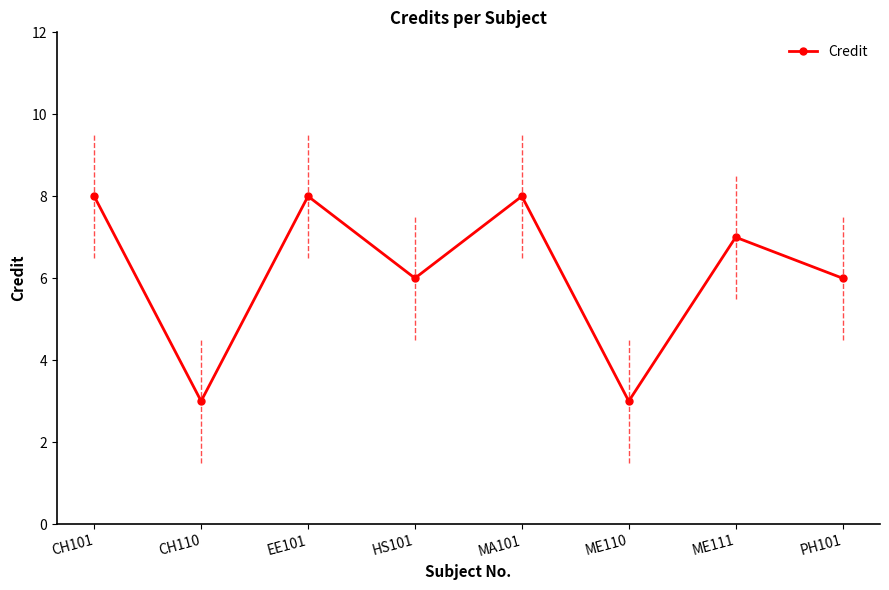

Count the number of categories in the chart.

8